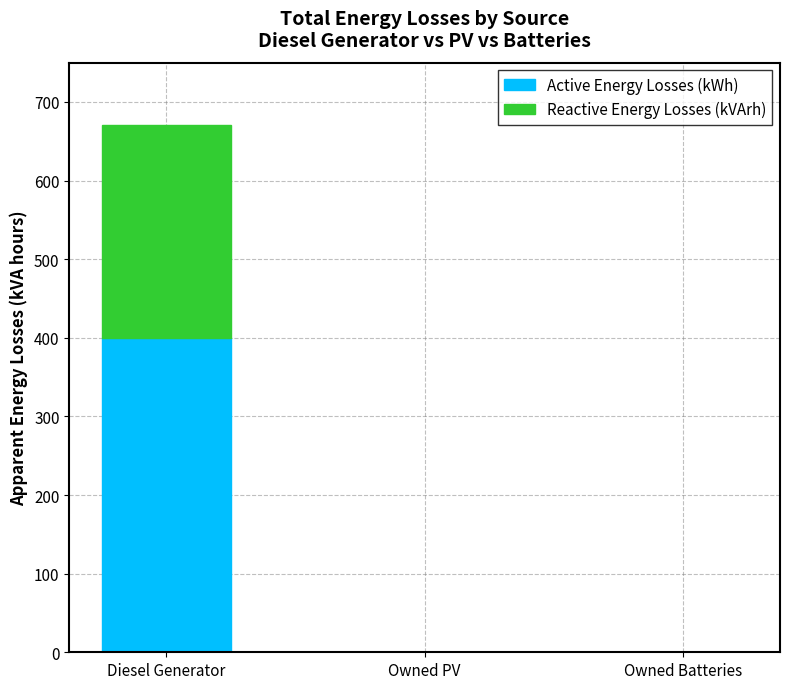

The value of Active Energy Losses (kWh) at Owned Batteries is -124. True or false?

False